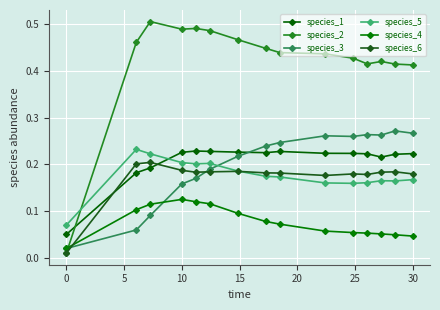

How many data points does each series have?

15